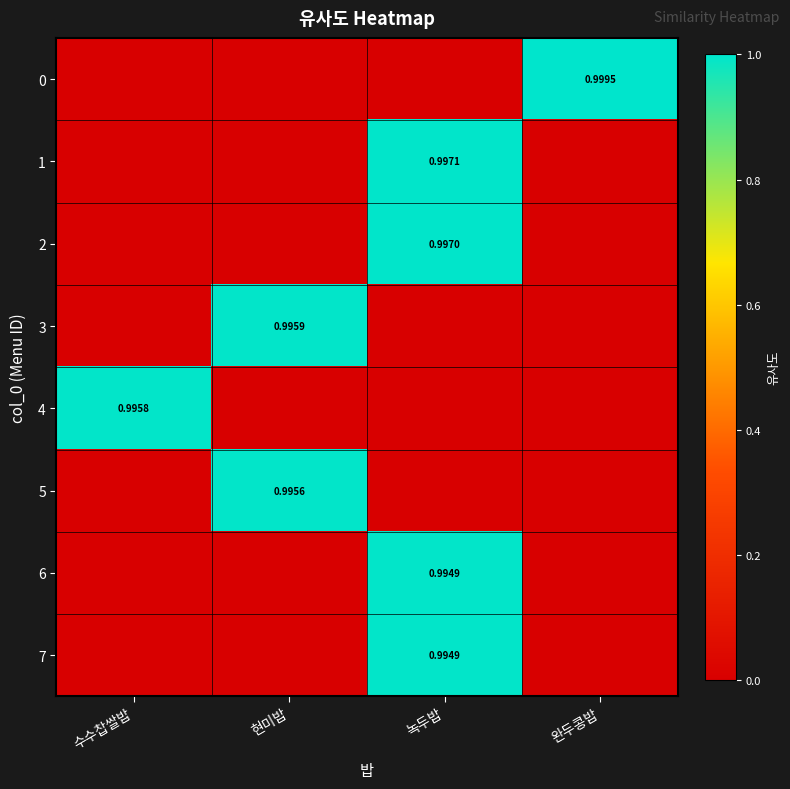

At 녹두밥, list the series in order from largest to smallest.

1, 2, 6, 7, 0, 3, 4, 5